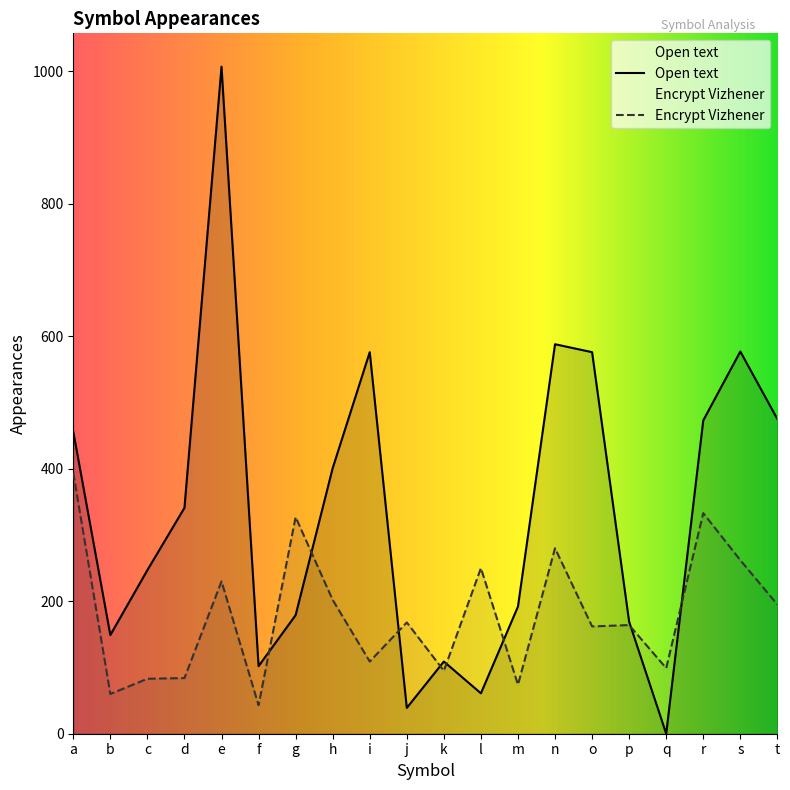

Where is the first local minimum for Open text?

b